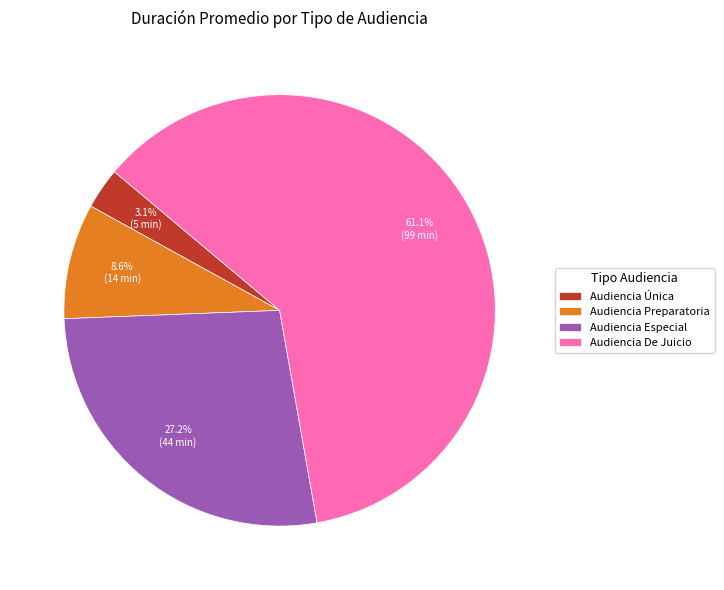

What percentage is the Audiencia De Juicio slice, to the nearest percent?

61%